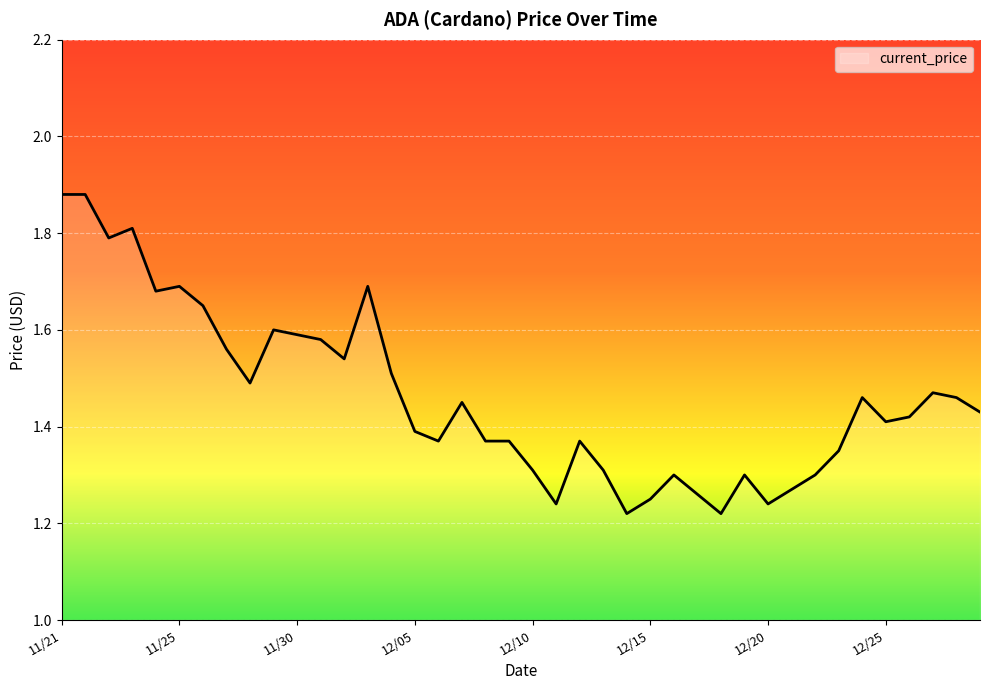

What is the difference between the maximum and minimum values?

0.7